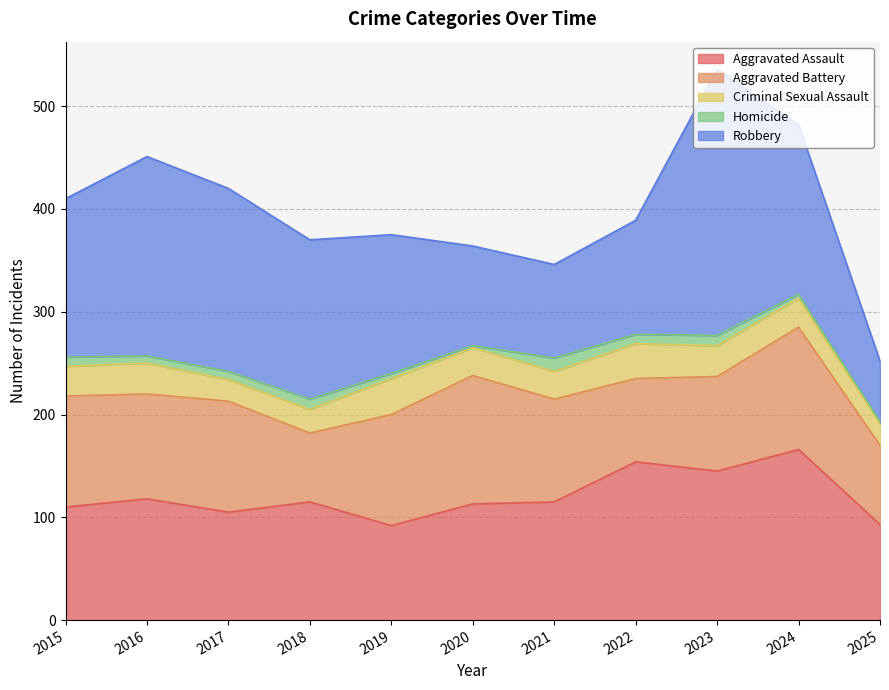

What is the difference between the Aggravated Assault values at 2019 and 2024?

74